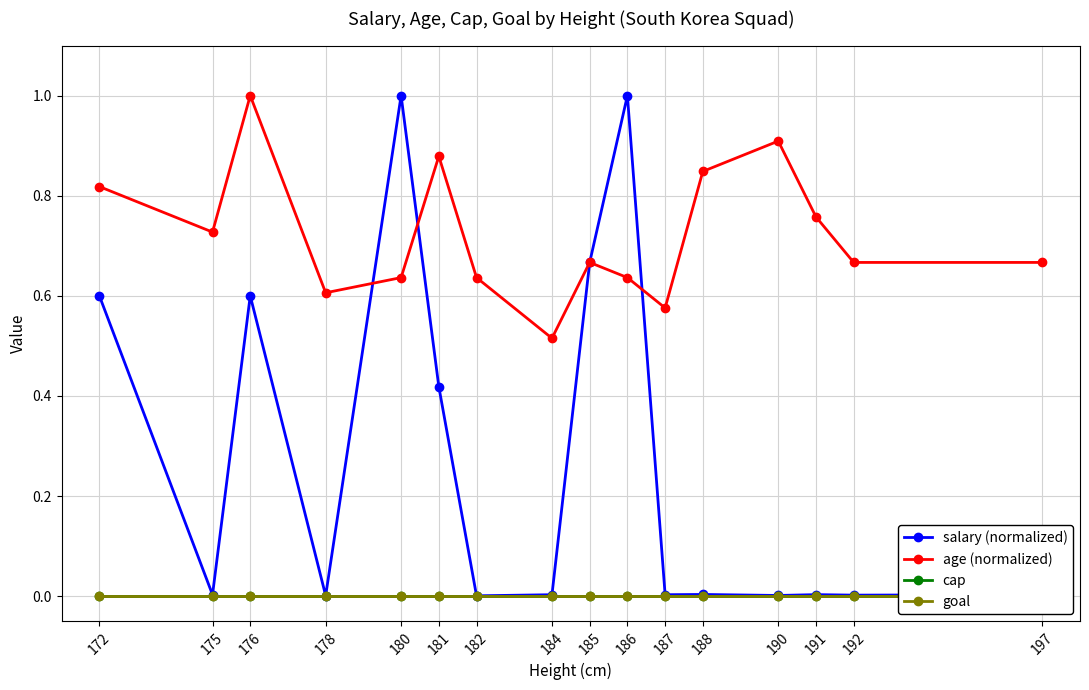

True or false: goal and salary (normalized) cross at least once.

False